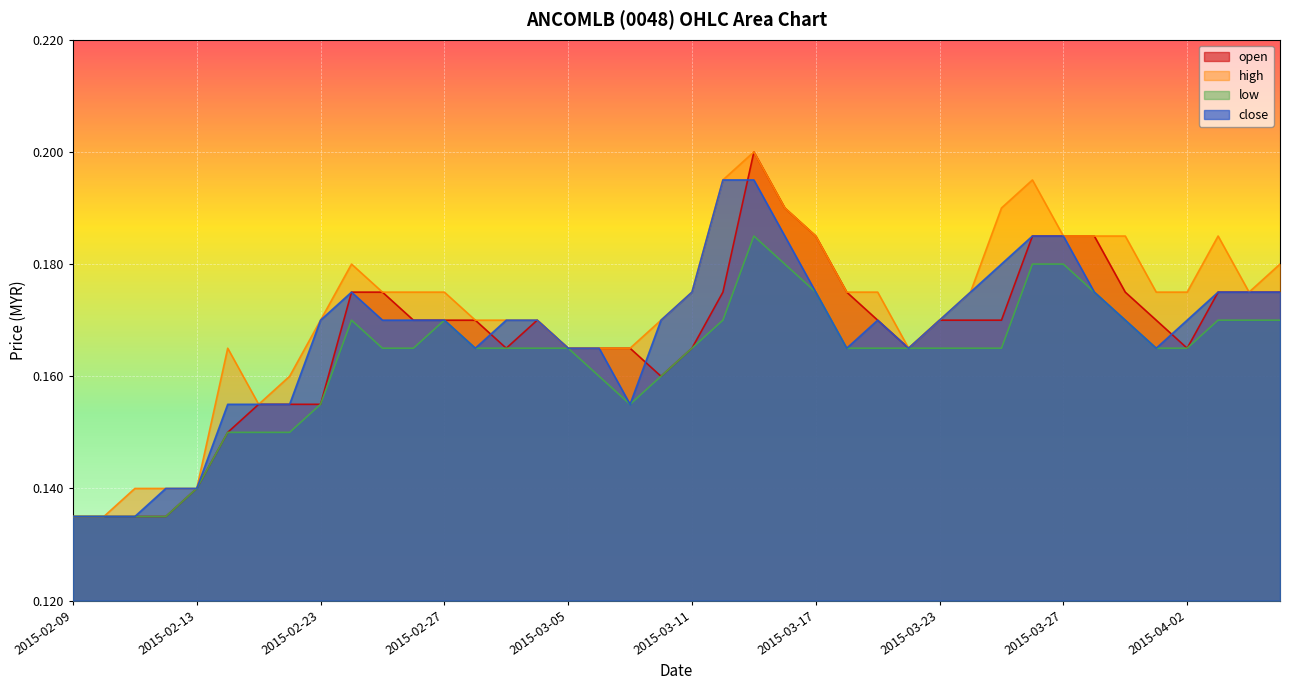

Does the chart display data point markers on the line(s)?

No